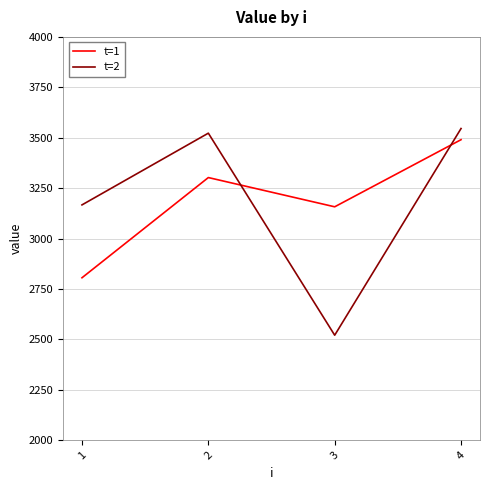

True or false: t=1 and t=2 cross at least once.

True